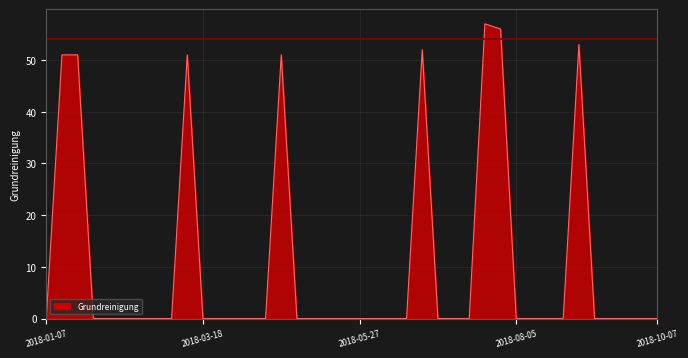

What is the greatest value displayed?

57